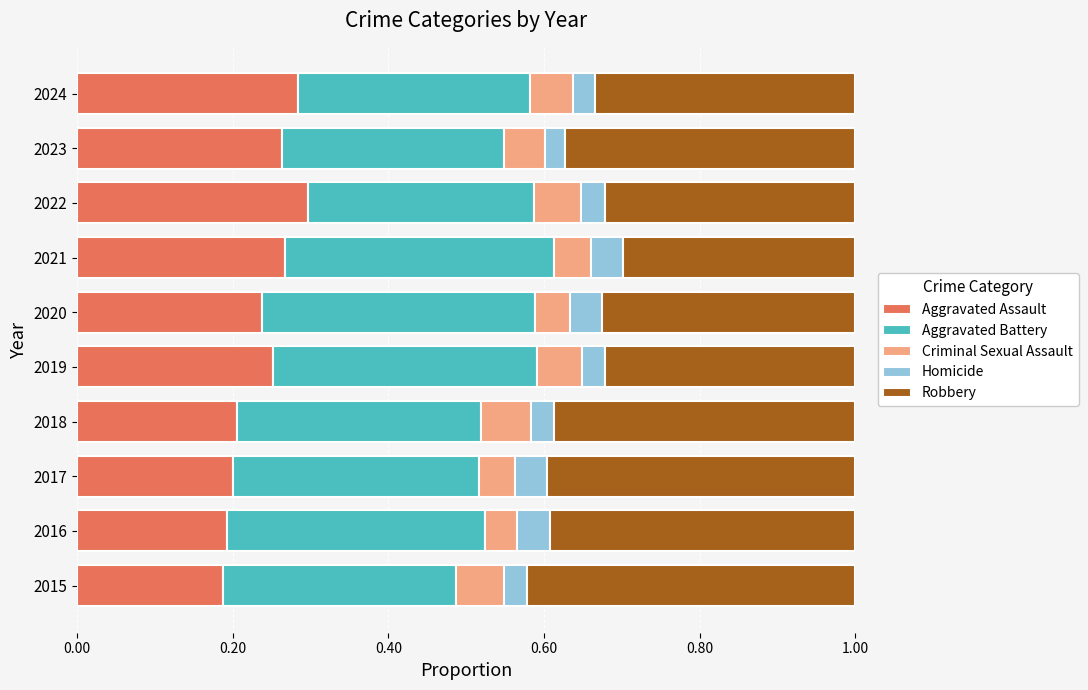

What is the total value across all series at 2016?

1.0